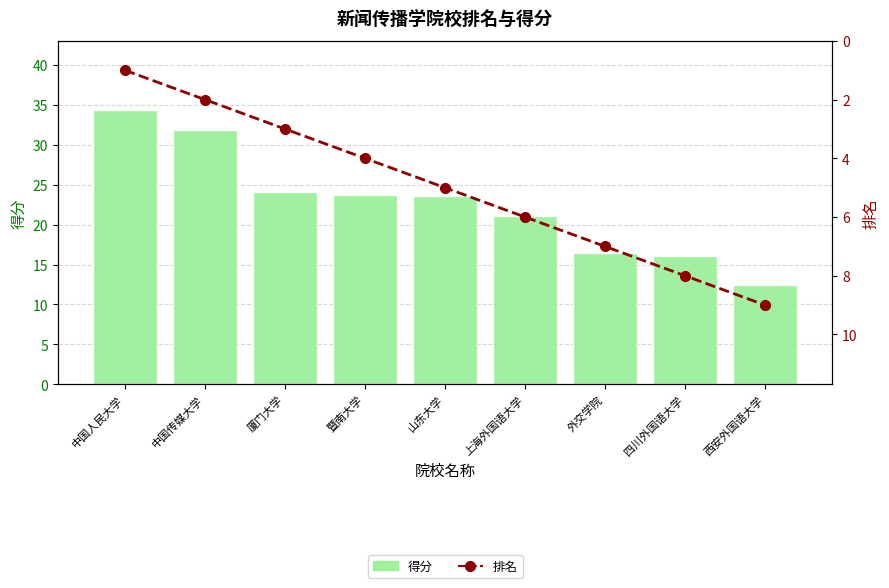

List the series in order of their overall mean, highest first.

得分, 排名